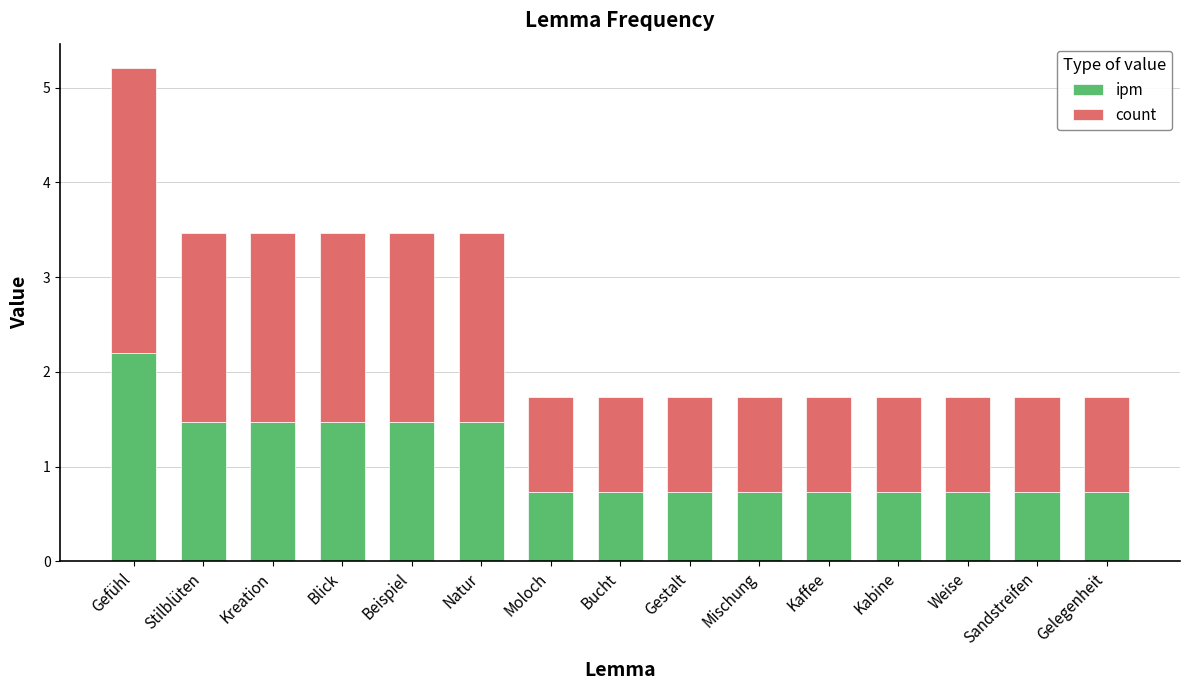

How many series are shown in this chart?

2